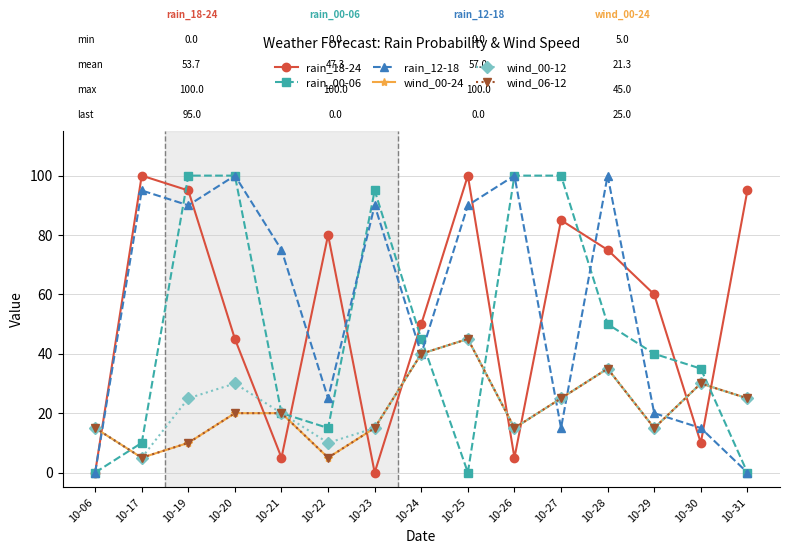

At which category is the sum across all series the highest?

10-19